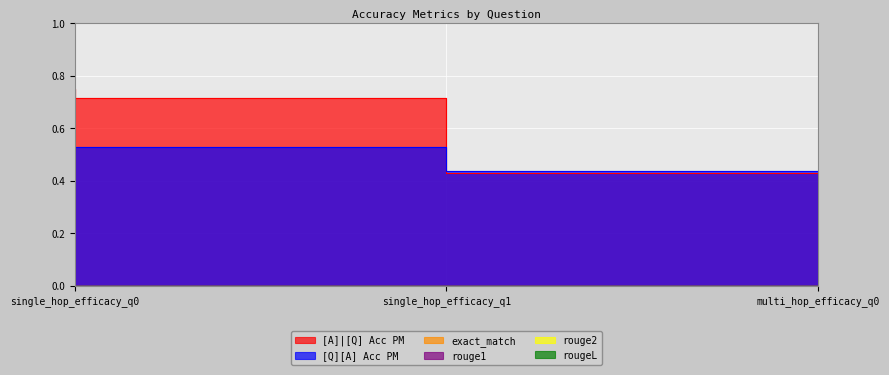

Is the value of rouge2 at 0 greater than the value of rouge1 at 0?

No